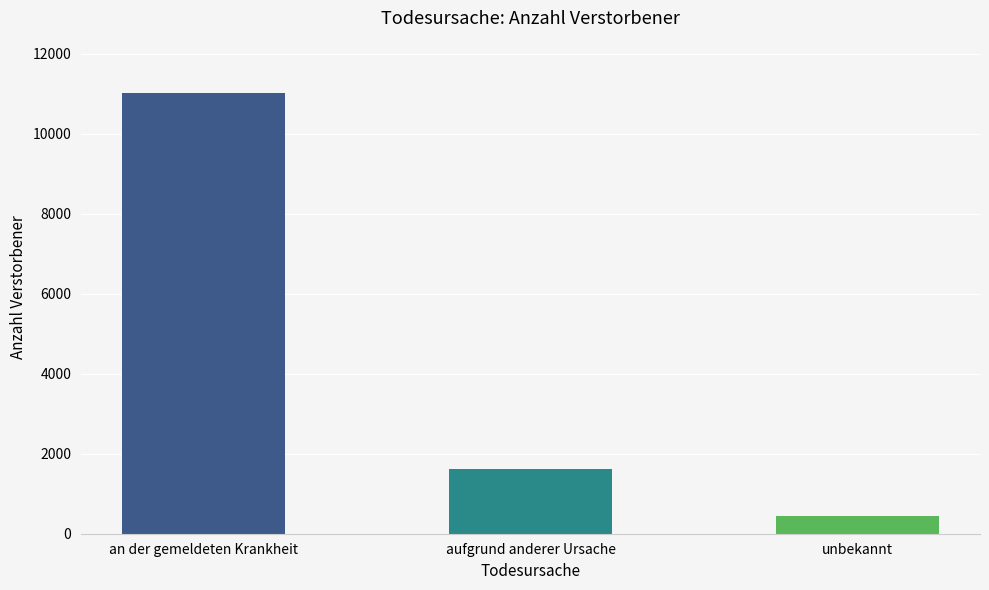

Reading left to right, extract all data points from this chart.

an der gemeldeten Krankheit=11002	aufgrund anderer Ursache=1622	unbekannt=441